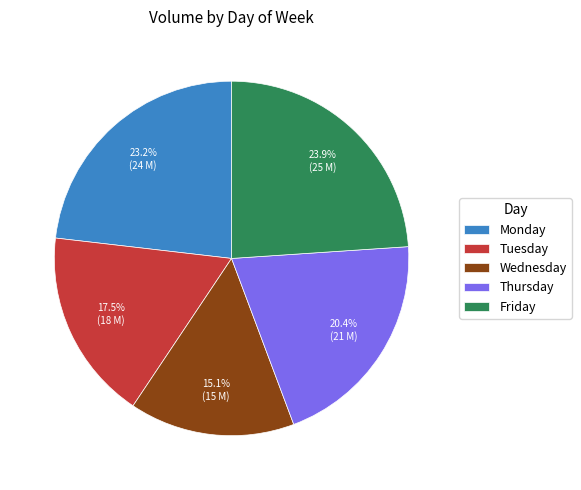

To the nearest percent, what is the combined percentage of Tuesday and Friday?

41%